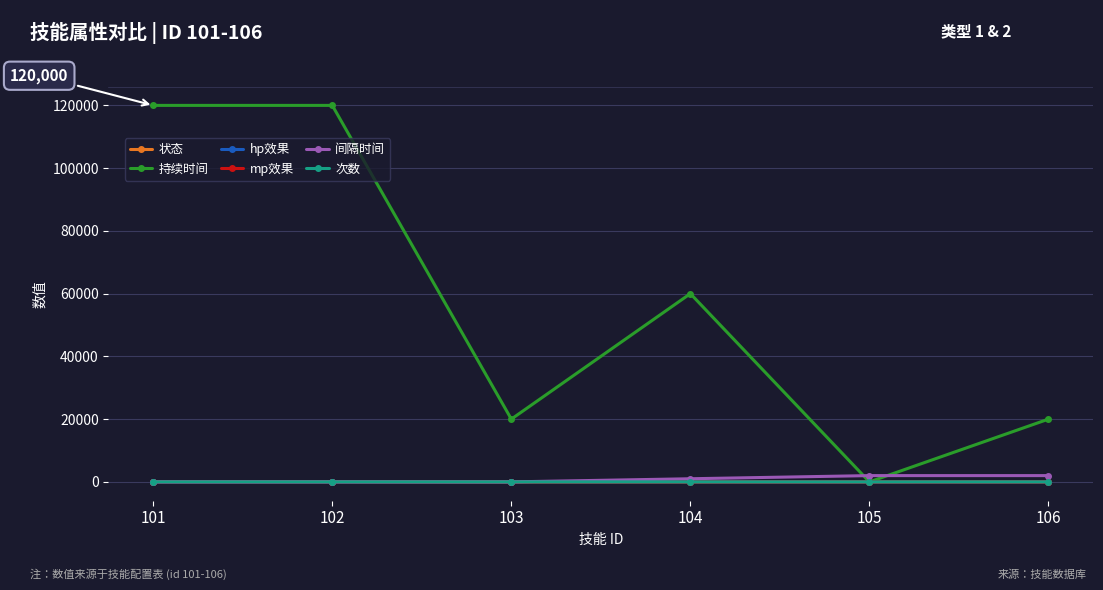

Is the value of hp效果 at 103 greater than the value of 持续时间 at 103?

No